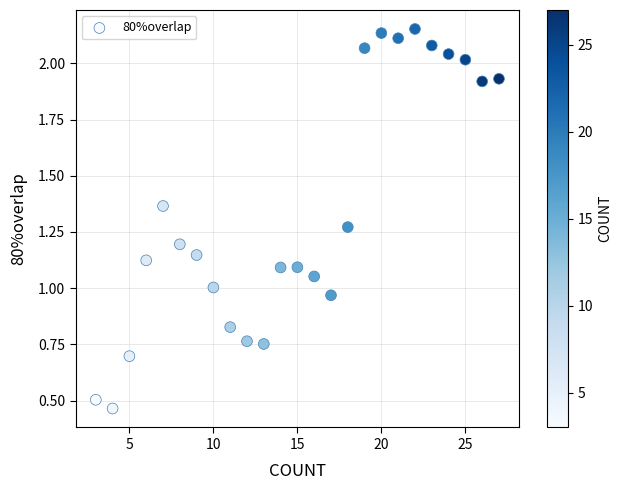

What is the range of Y values (max minus min)?

1.7